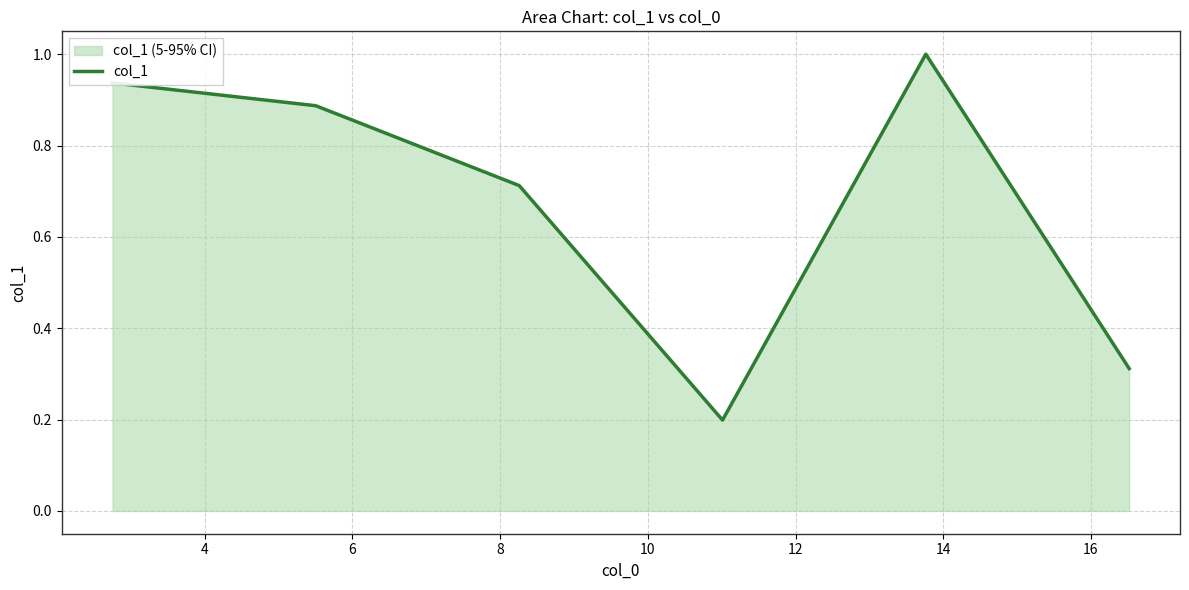

What is the value of the 3rd point from the left?

0.7